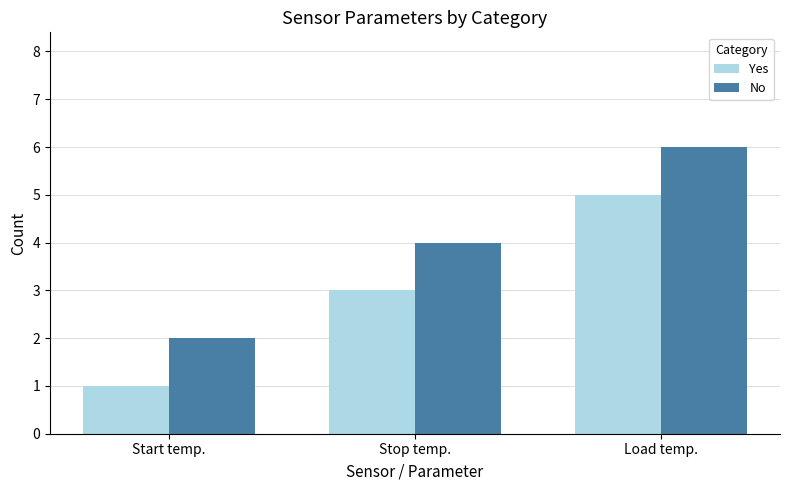

Reading left to right, transcribe all the data shown in this chart.

Yes: Start temp.=1	Stop temp.=3	Load temp.=5
No: Start temp.=2	Stop temp.=4	Load temp.=6